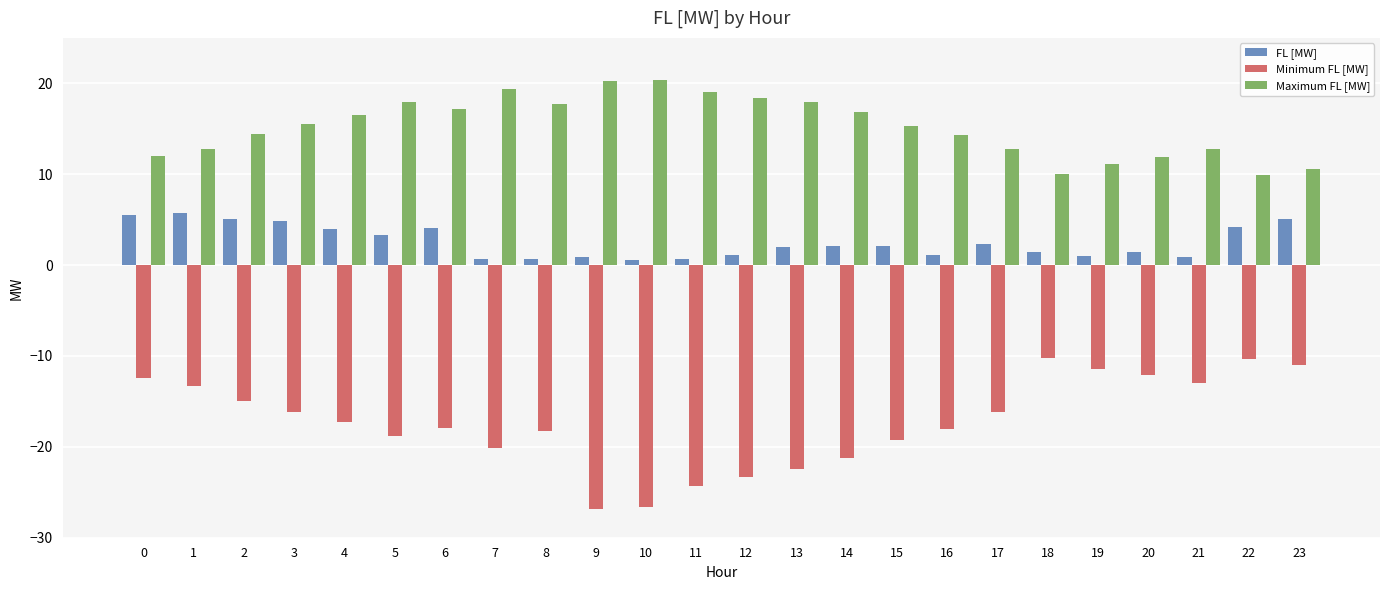

How many series are shown in this chart?

3